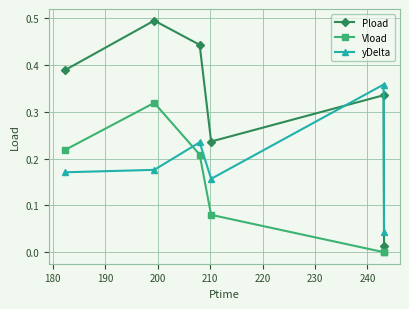

Rank the series by their maximum value, from highest to lowest.

Pload, yDelta, Vload